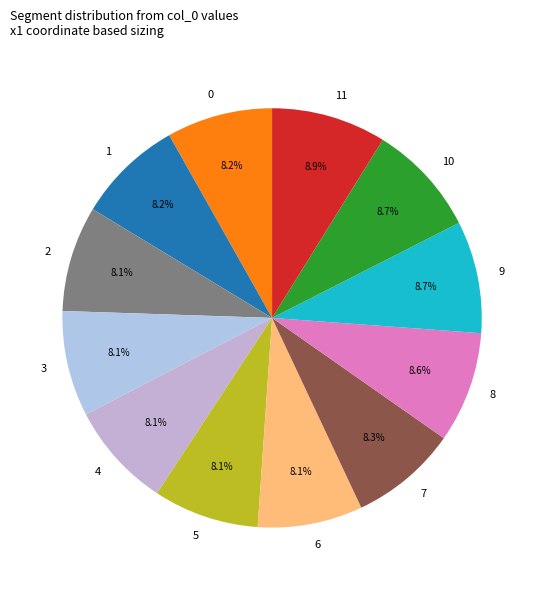

To the nearest percent, what percentage of the pie is 3?

8%